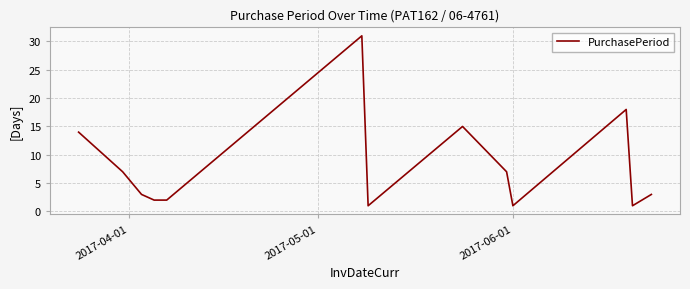

Does the chart display data point markers on the line(s)?

No